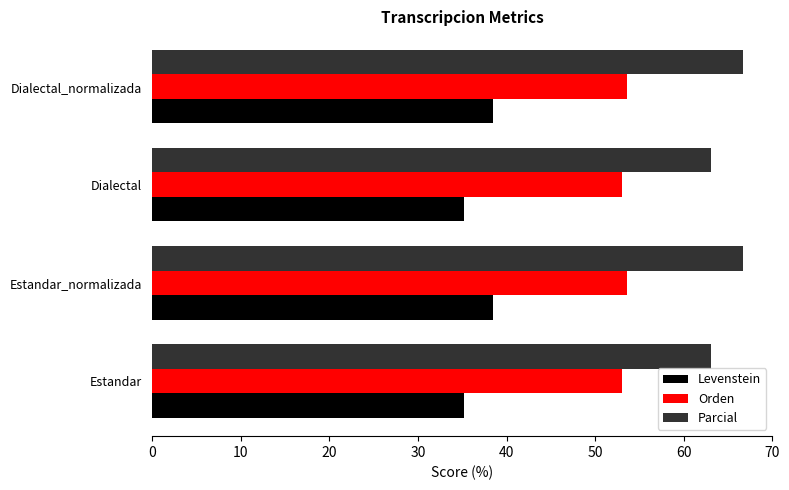

How many distinct data groups are displayed?

3